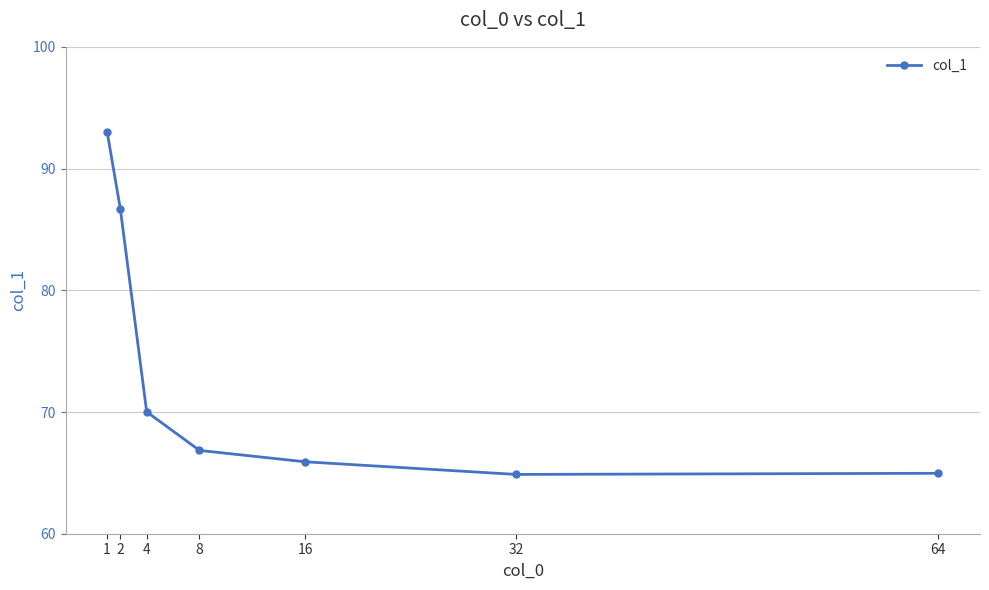

What is the change in value from 2 to 16?

-20.8